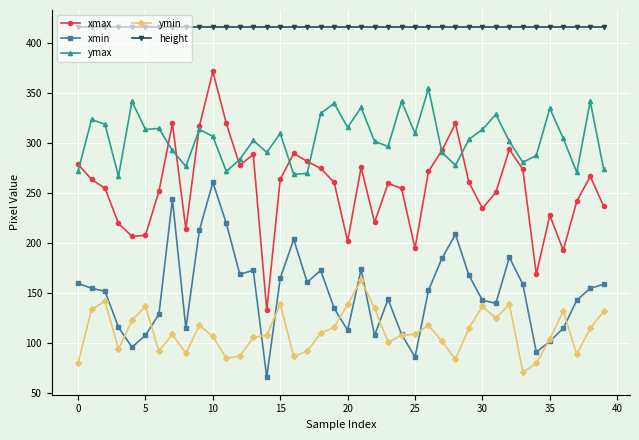

List the series in order of their peak value, highest first.

height, xmax, ymax, xmin, ymin